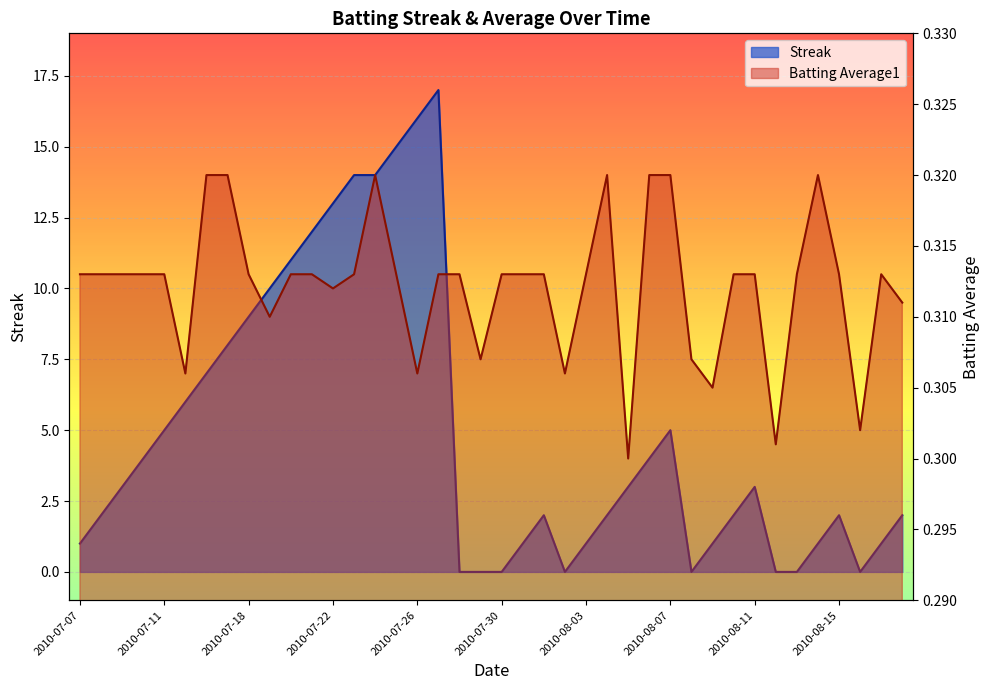

Where is the first local minimum for Batting Average1?

2010-07-15